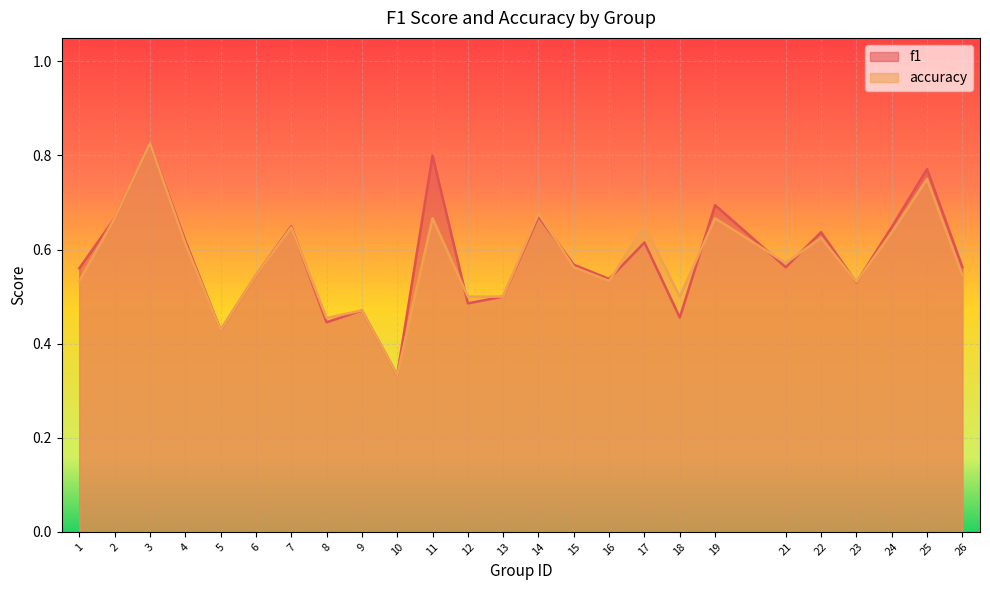

At how many categories does at least one series exceed 0?

25